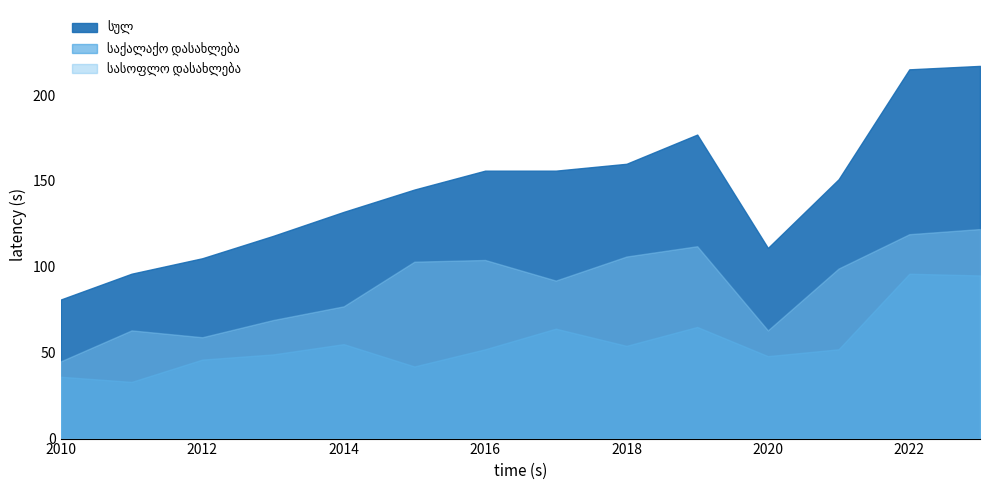

True or false: სულ and სასოფლო დასახლება cross at least once.

False